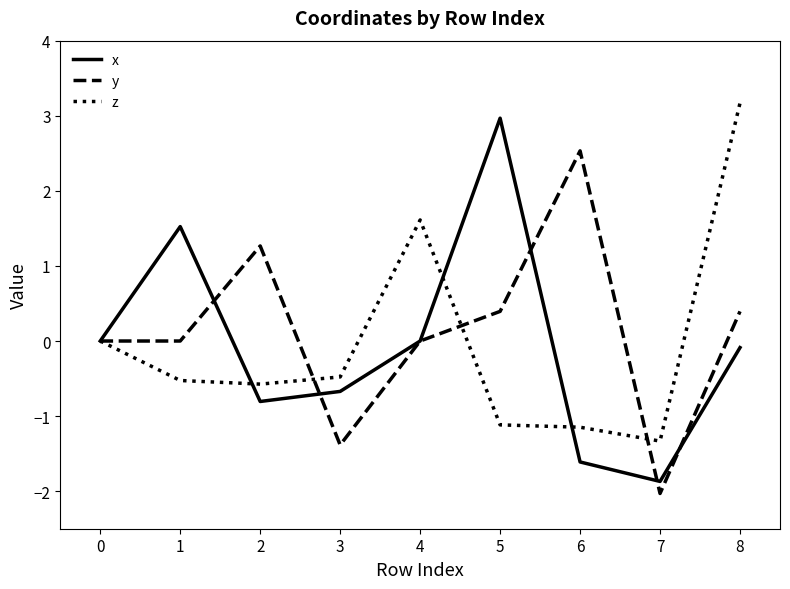

Is it true that y equals 0.4 at 1?

False